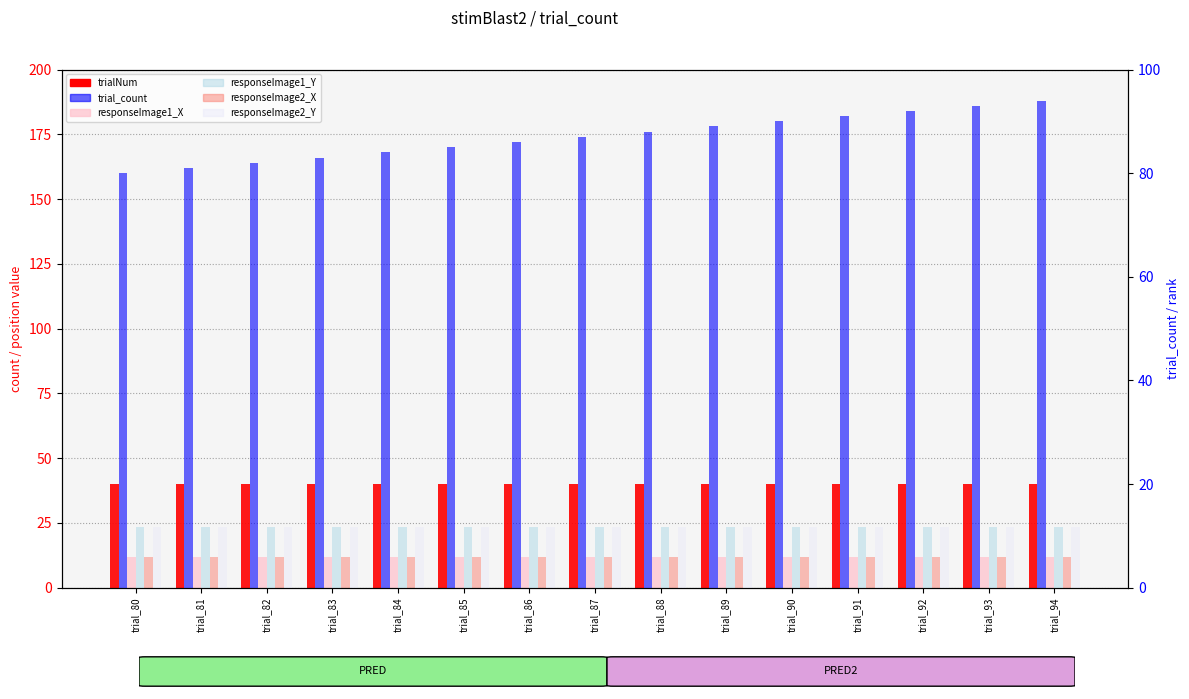

What is the minimum value shown in the chart?

11.7